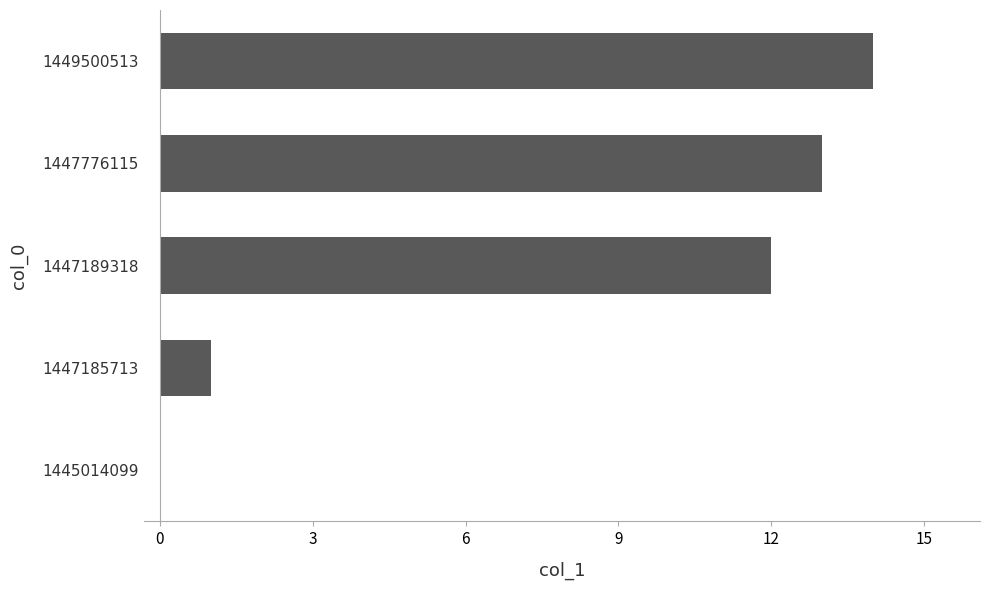

Reading bottom to top, extract all data points from this chart.

1445014099=0	1447185713=1	1447189318=12	1447776115=13	1449500513=14